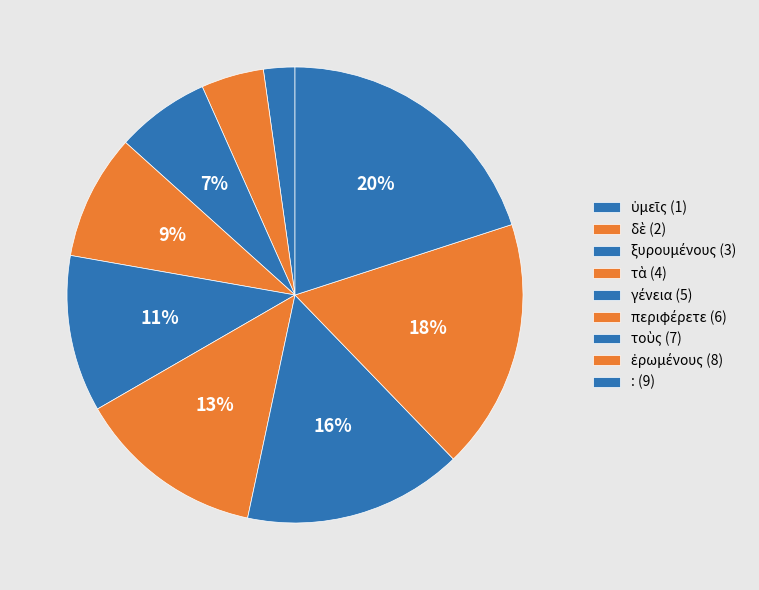

How many segments does this pie chart have?

9